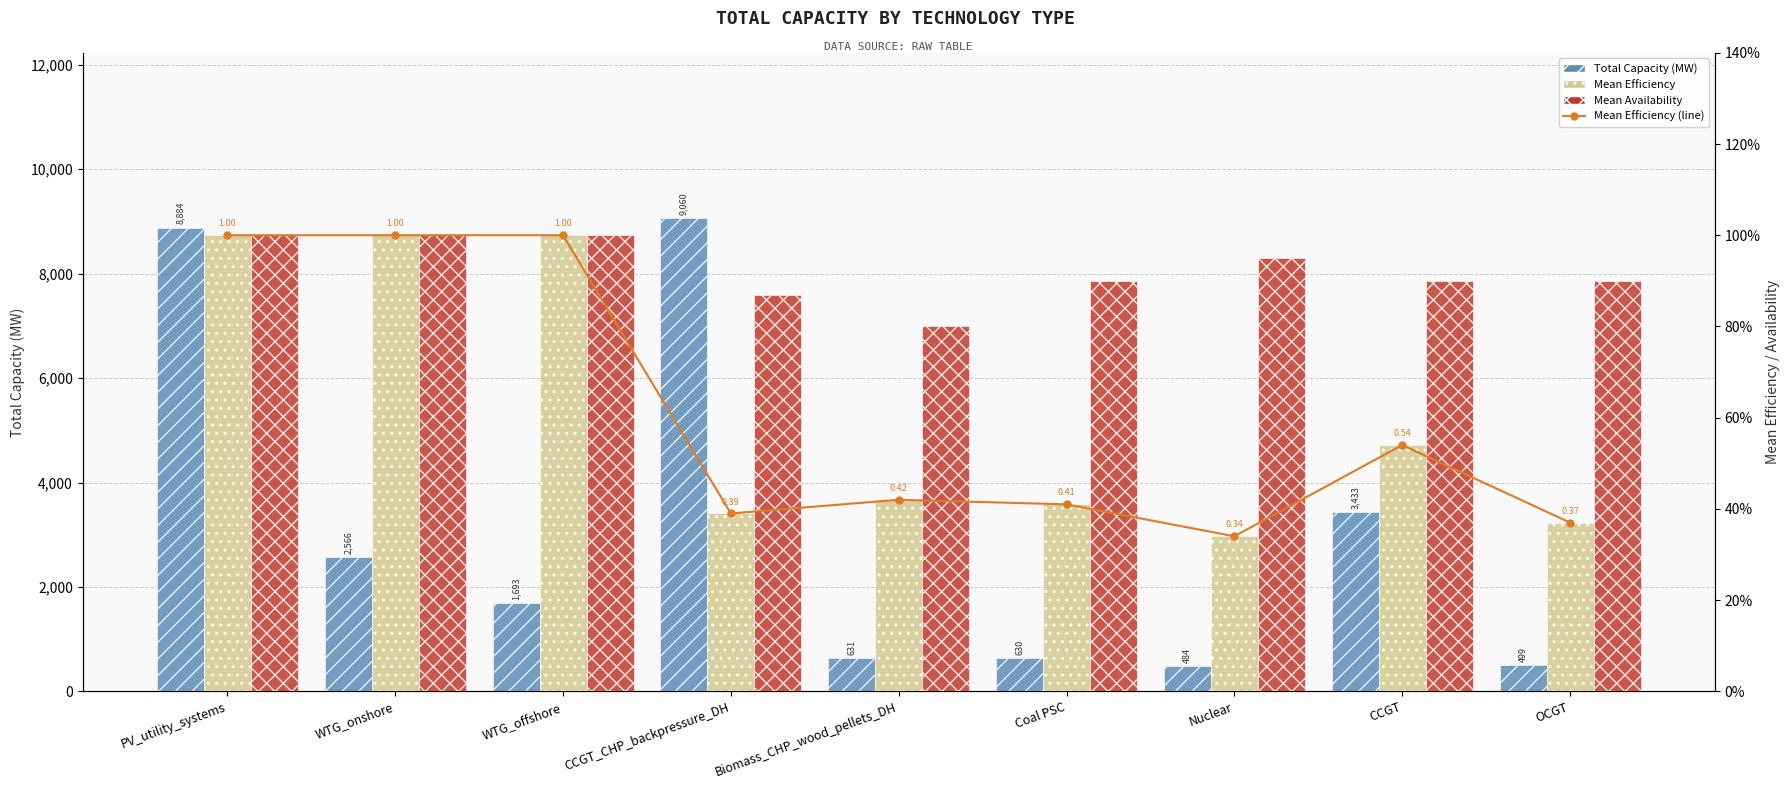

Does the chart contain stacked bars?

No